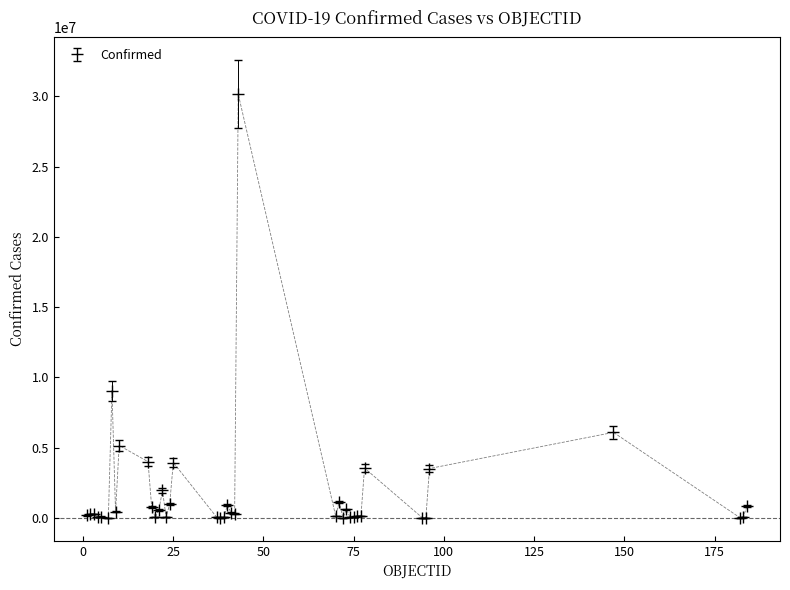

What is the average value?

1902114